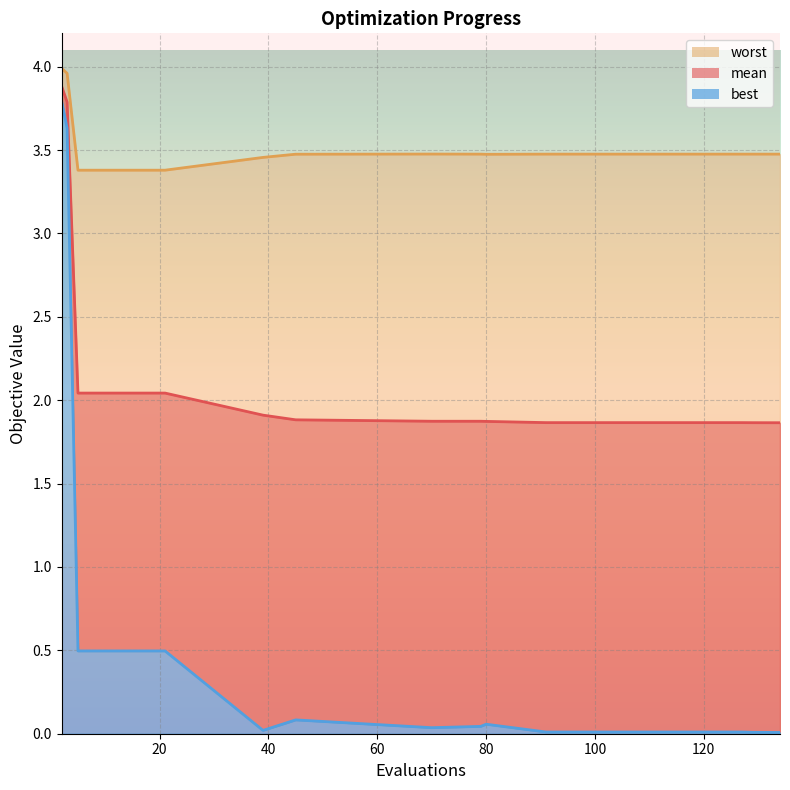

What is the difference between the maximum and minimum values in the mean series?

2.0